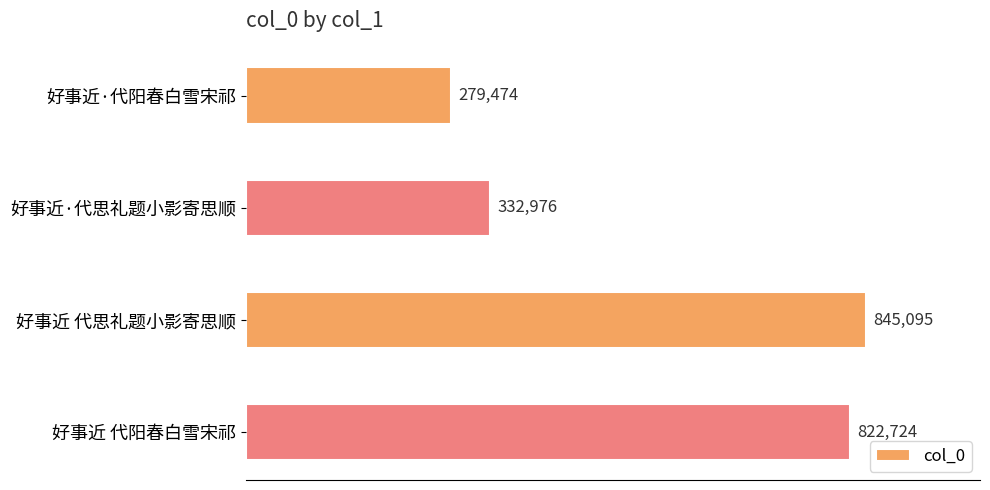

What is the difference between the maximum and minimum values?

565621